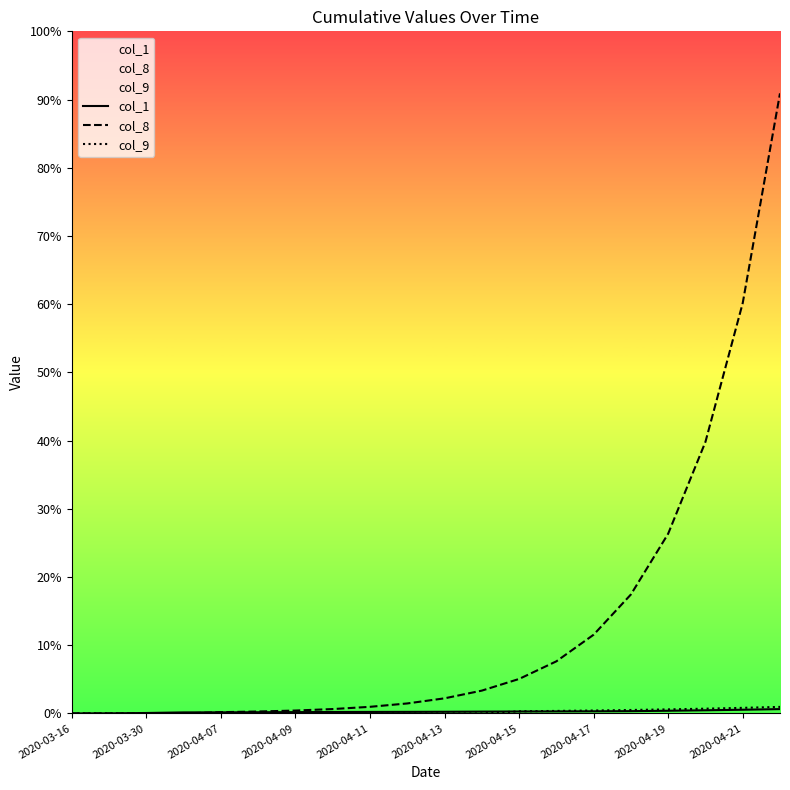

Which series changed the most between 2020-04-11 and 2020-04-19?

col_8